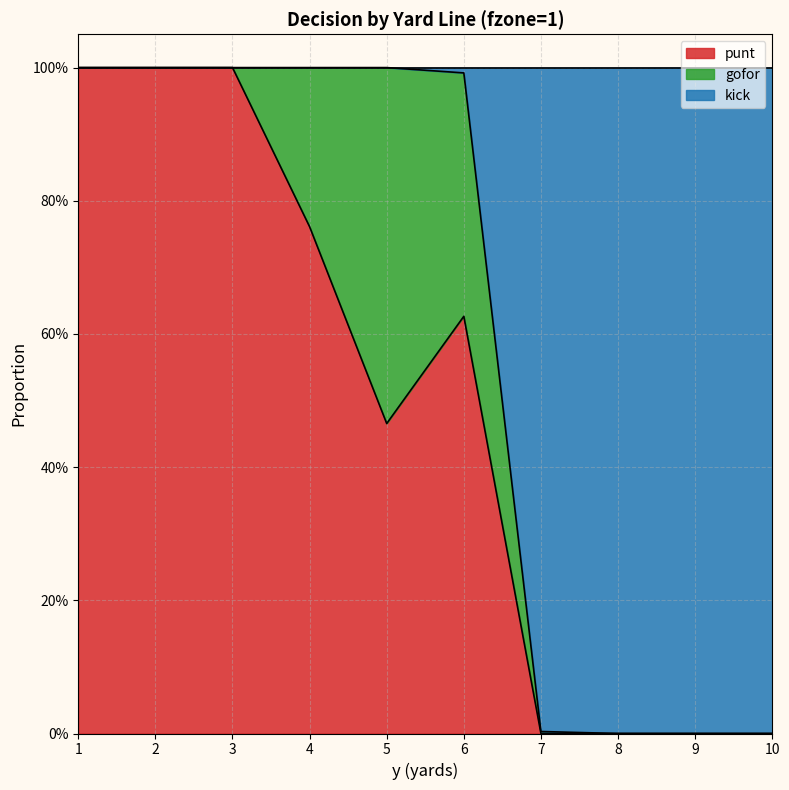

The punt series shows 0.0 at 7. True or false?

True